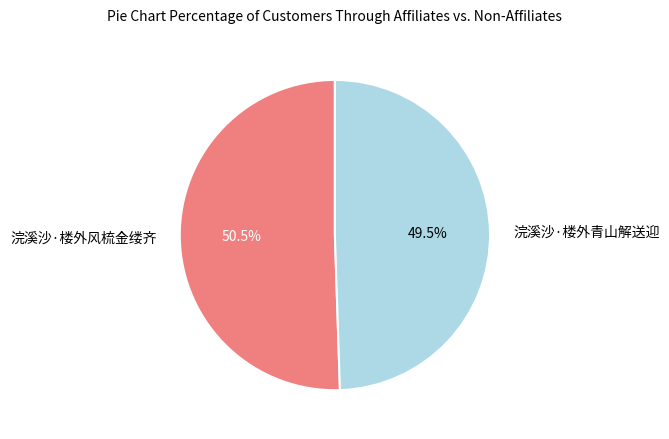

Count the number of slices in the pie.

2